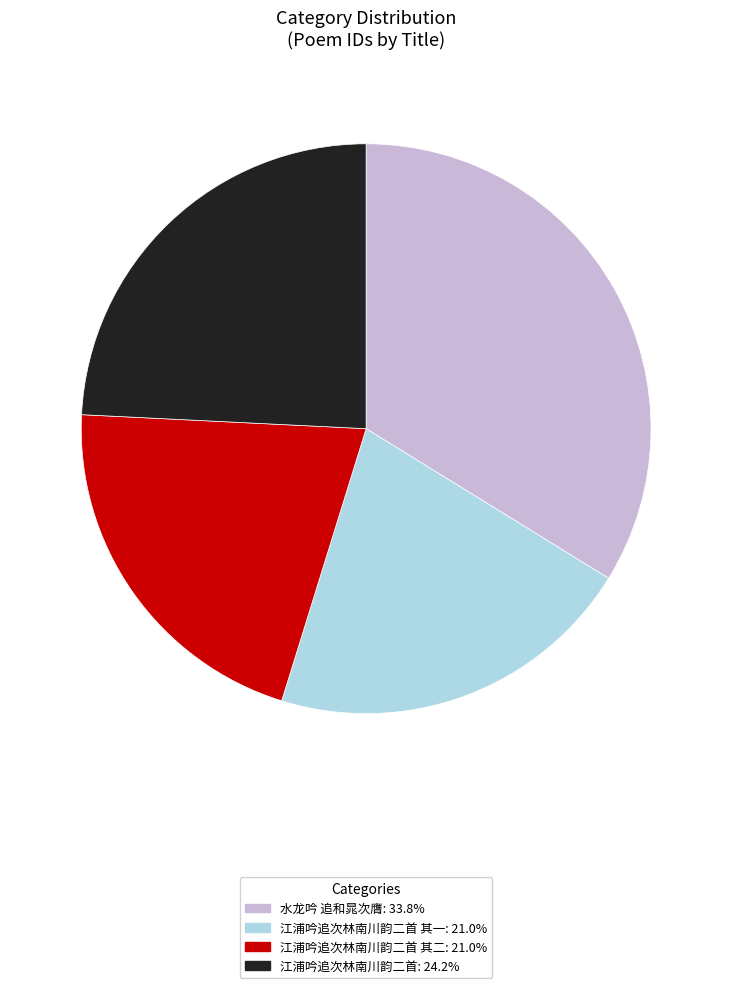

Is there any slice that represents more than half of the pie?

No